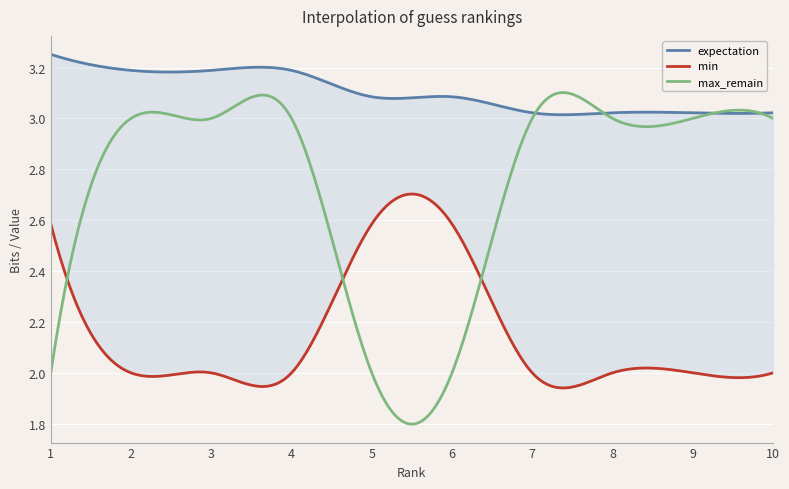

Between 7 and 4, which is larger?

4